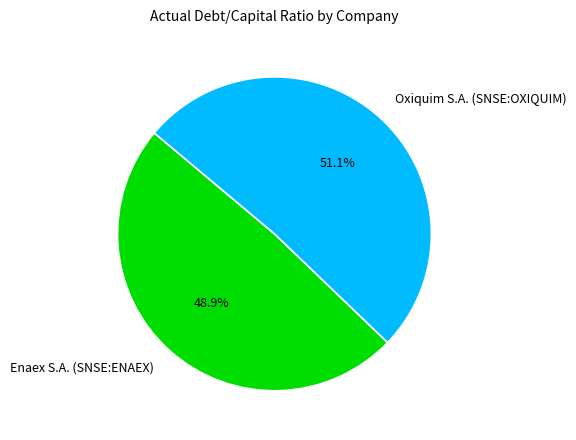

How many segments does this pie chart have?

2